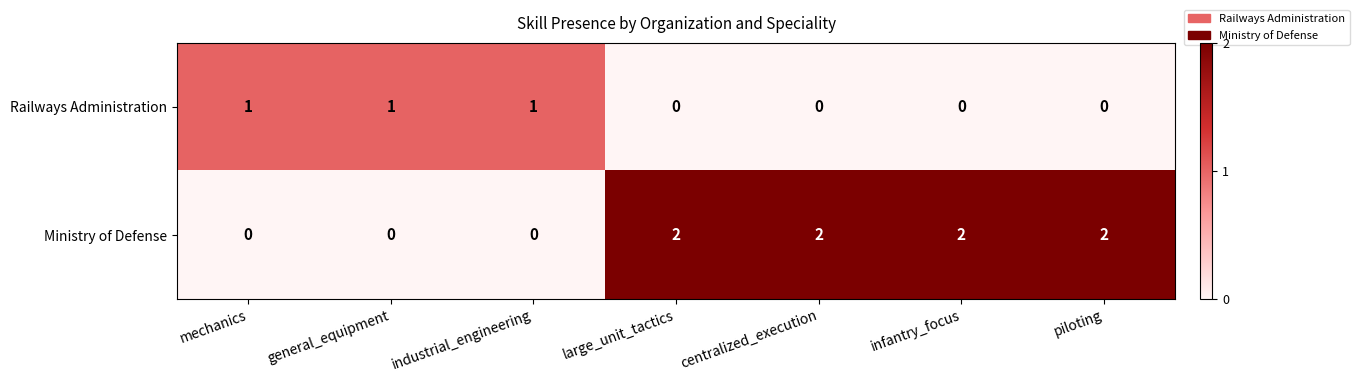

Reading left to right, extract all data points from this chart.

Railways Administration: 1	1	1	0	0	0	0
Ministry of Defense: 0	0	0	2	2	2	2